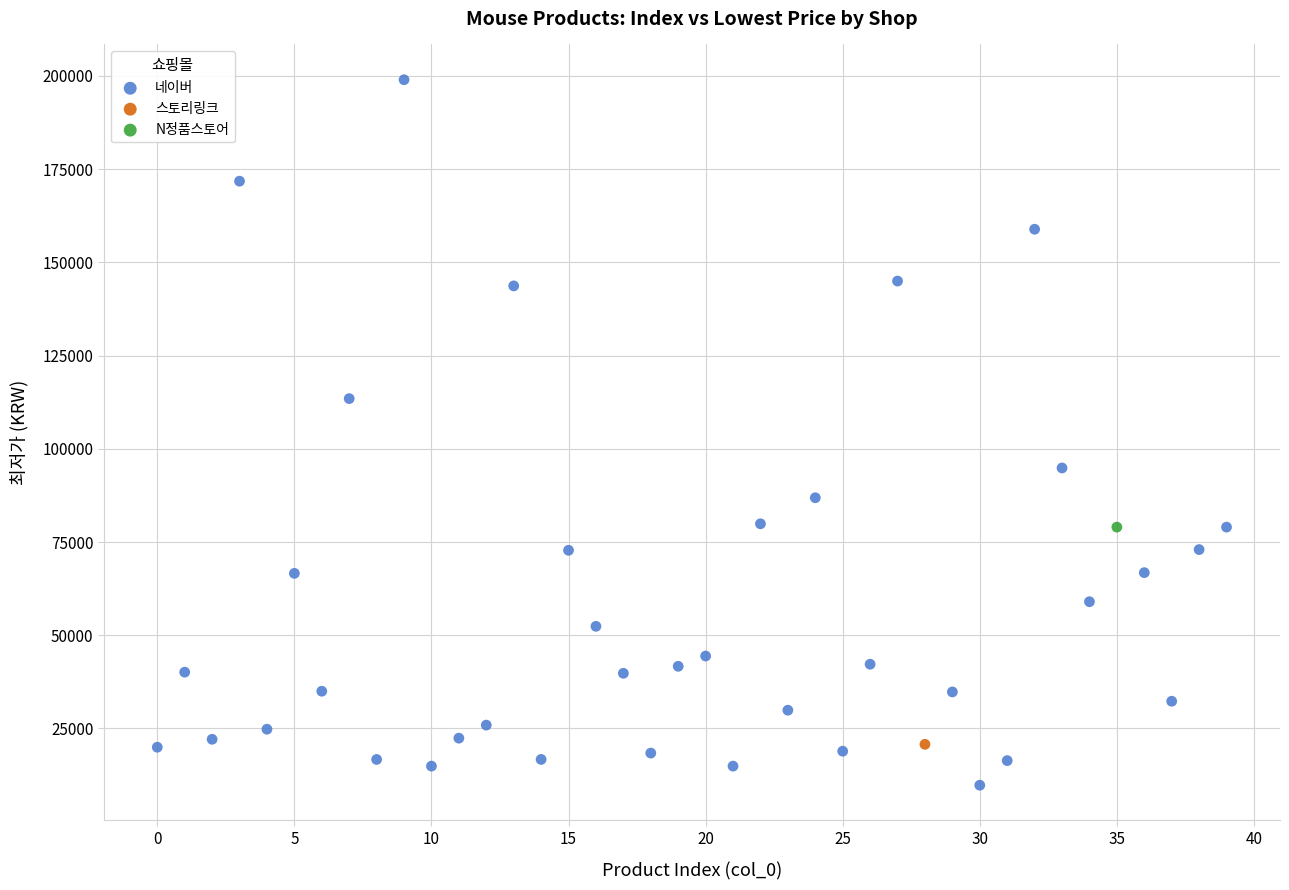

What are all the series names shown in the legend?

네이버, 스토리링크, N정품스토어